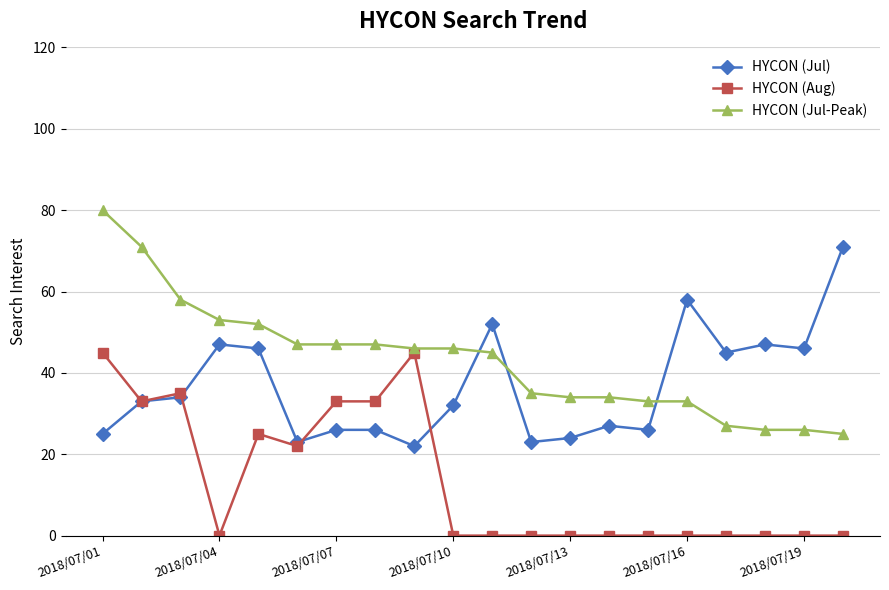

Which series has the largest total across all categories?

HYCON (Jul-Peak)